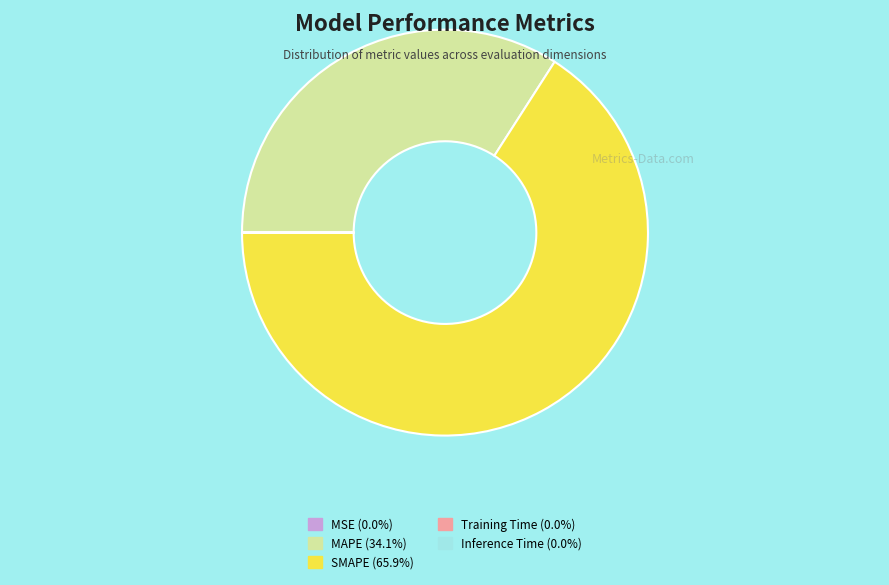

Which has a higher value, SMAPE or MAPE?

SMAPE